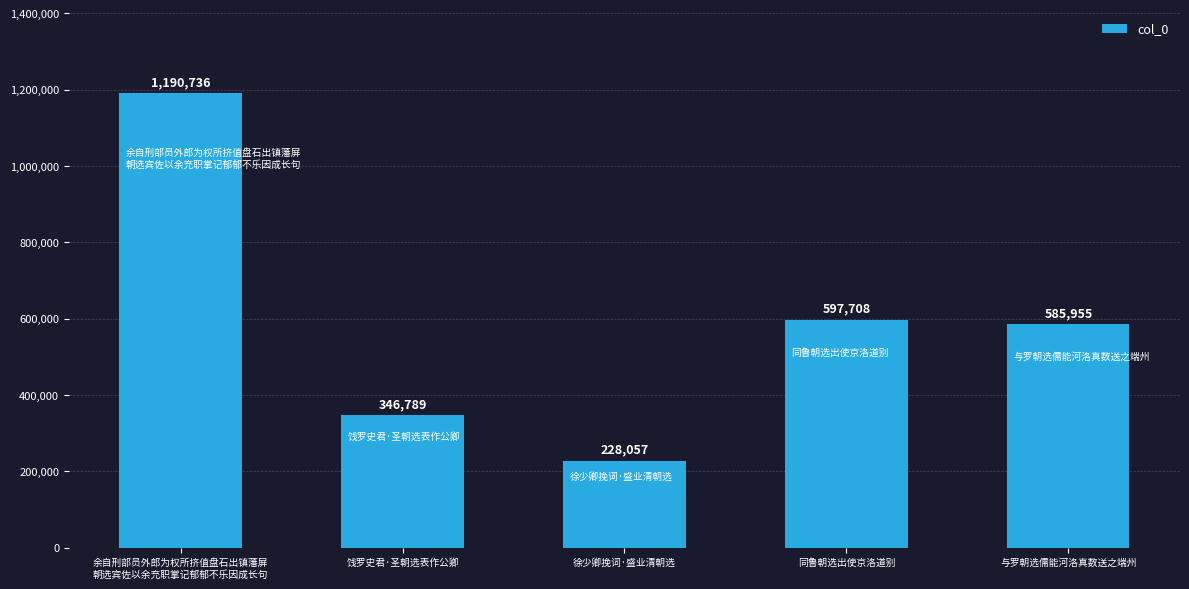

What is the difference between the second highest and minimum values?

369651